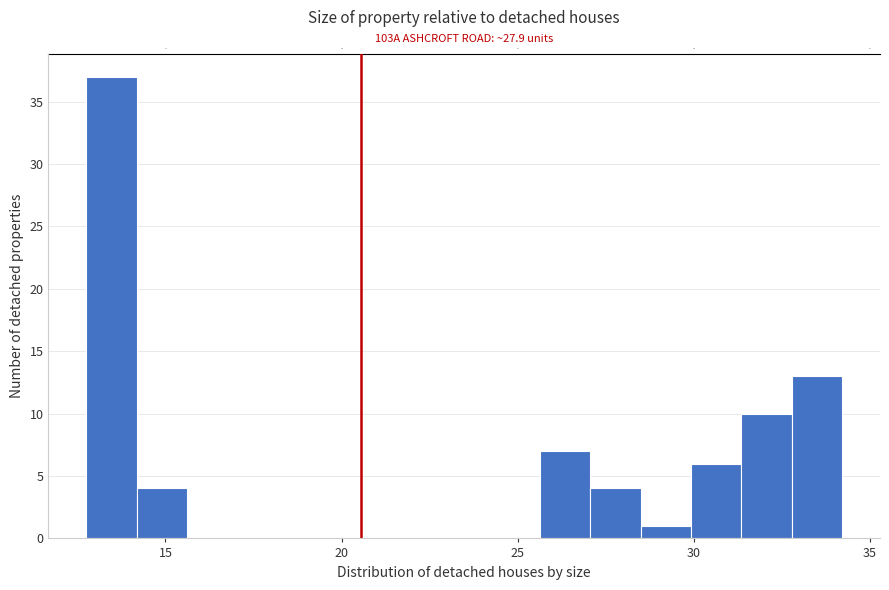

Around what value on the x-axis is the tallest bar? Give the approximate position of its centre, as read against the axis.

13.5